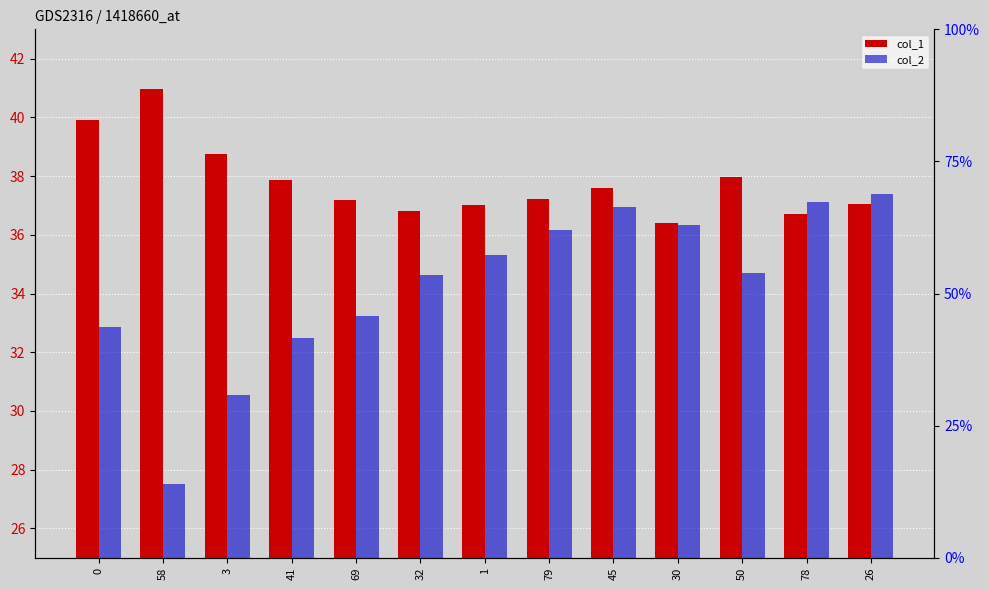

True or false: col_1 has a value of 25.0 at 3.

False